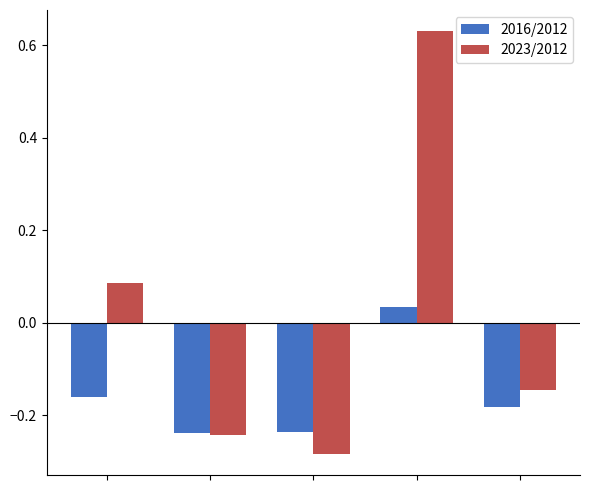

List the series in order of their overall mean, lowest first.

2016/2012, 2023/2012